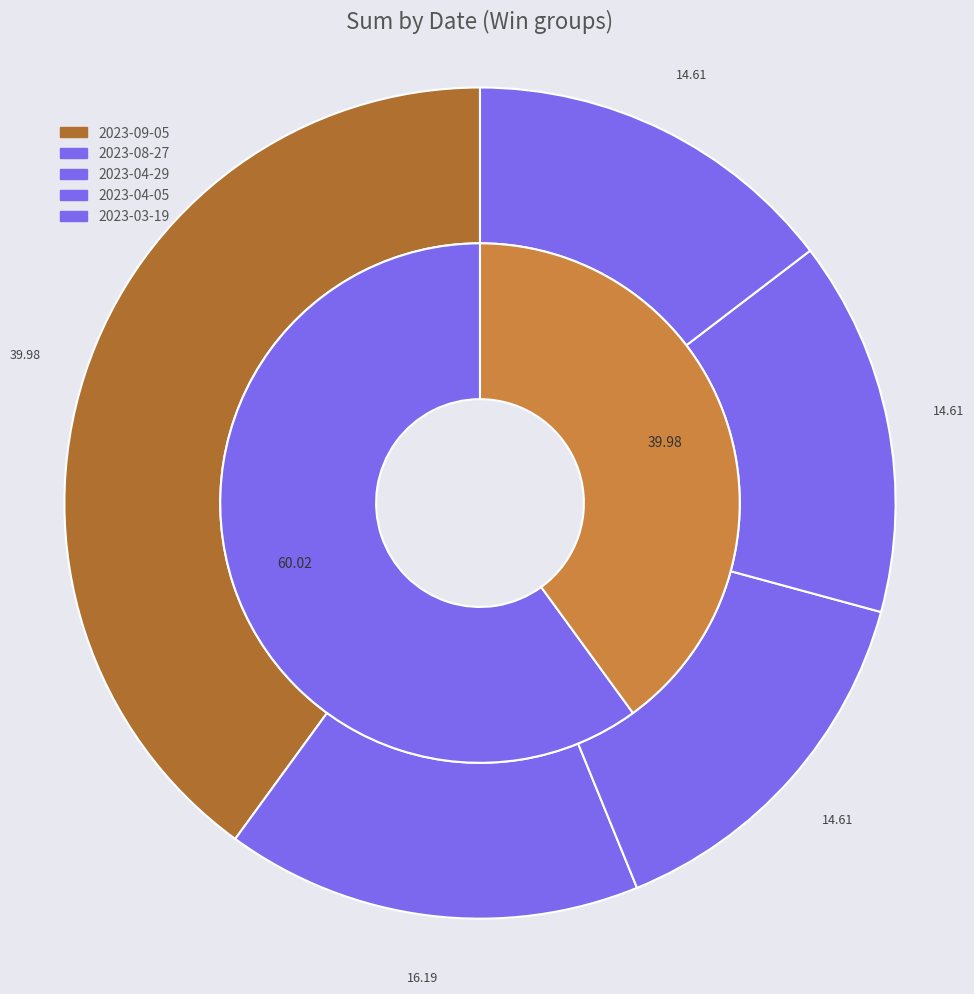

Approximately how many times larger is the value at 2023-03-19 compared to 2023-09-05?

0.4